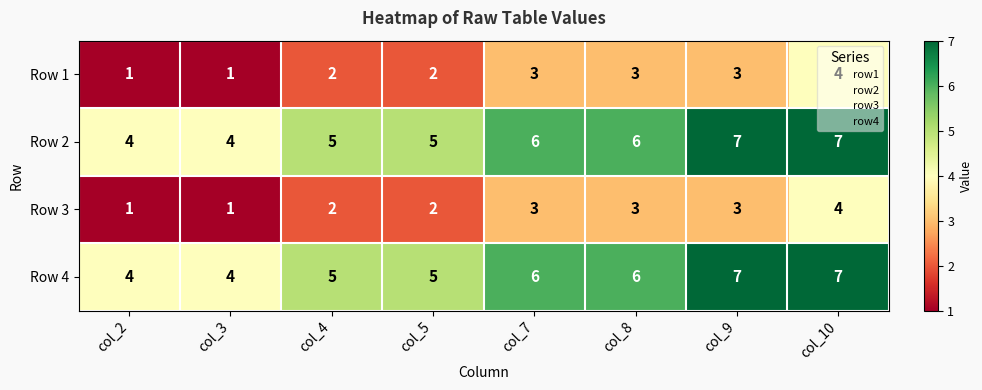

The value of Row 1 at col_7 is 3. True or false?

True